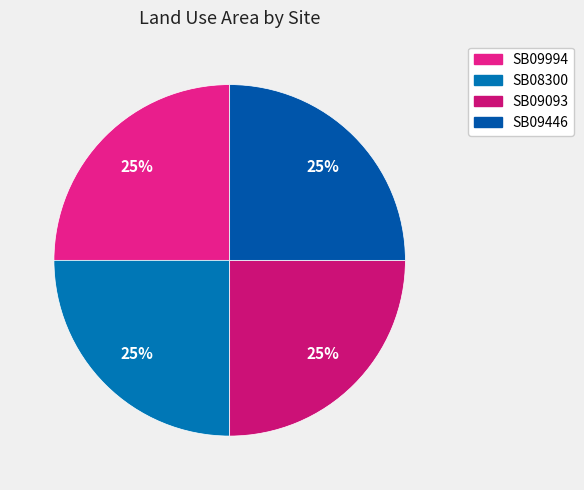

Count the number of slices in the pie.

4